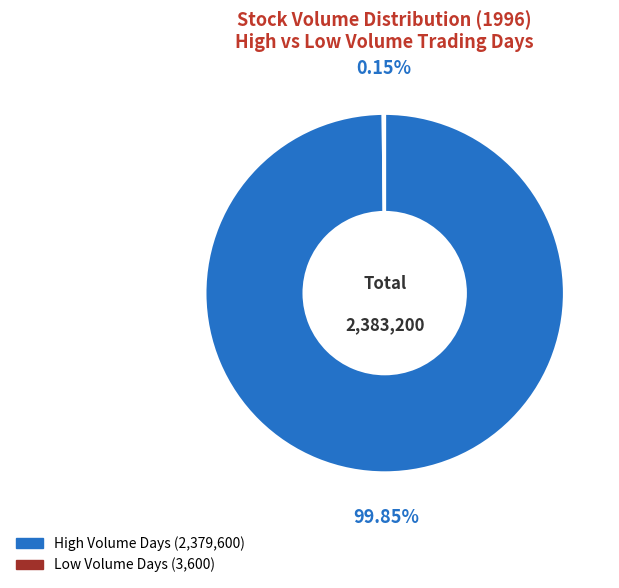

Is there any slice that represents more than half of the pie?

Yes